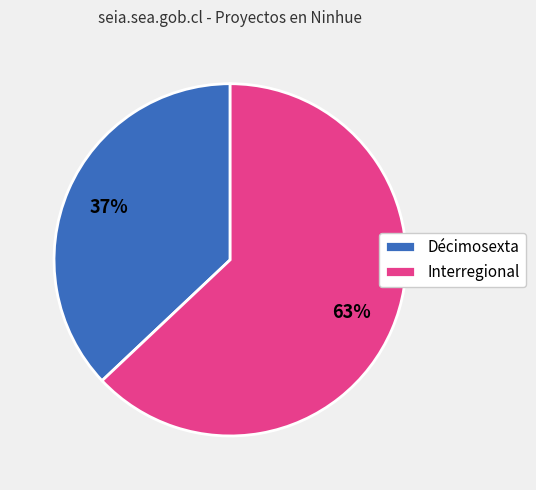

Between Interregional and Décimosexta, which is larger?

Interregional